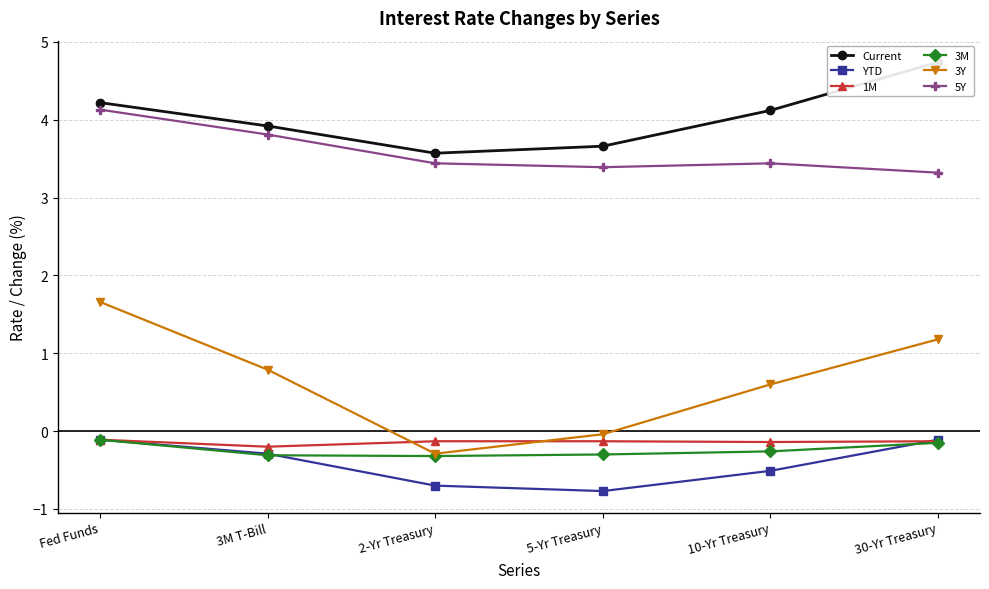

Between 5-Yr Treasury and 10-Yr Treasury, which is larger?

10-Yr Treasury